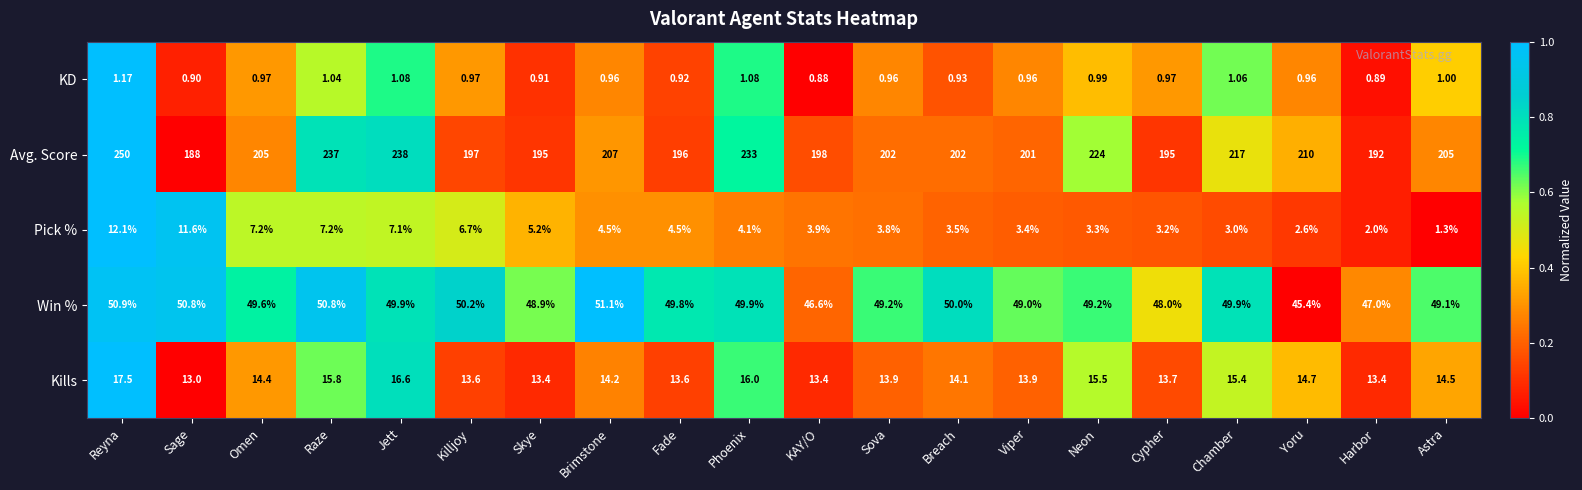

Which series has the widest spread of values?

Avg. Score